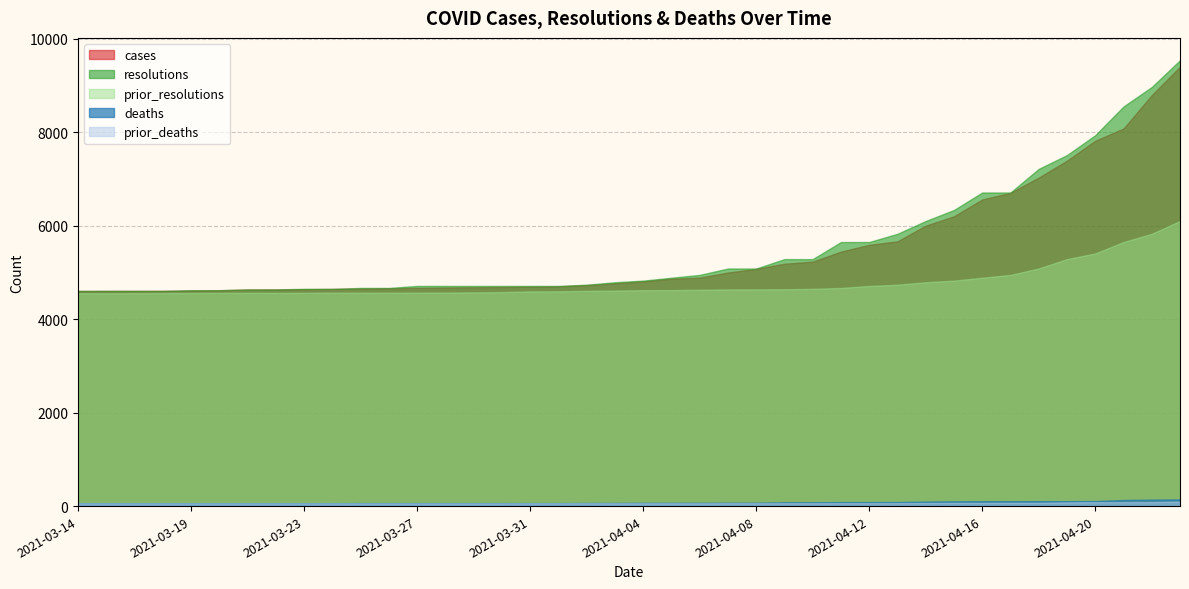

The prior_resolutions series shows 6045 at 2021-04-09. True or false?

False